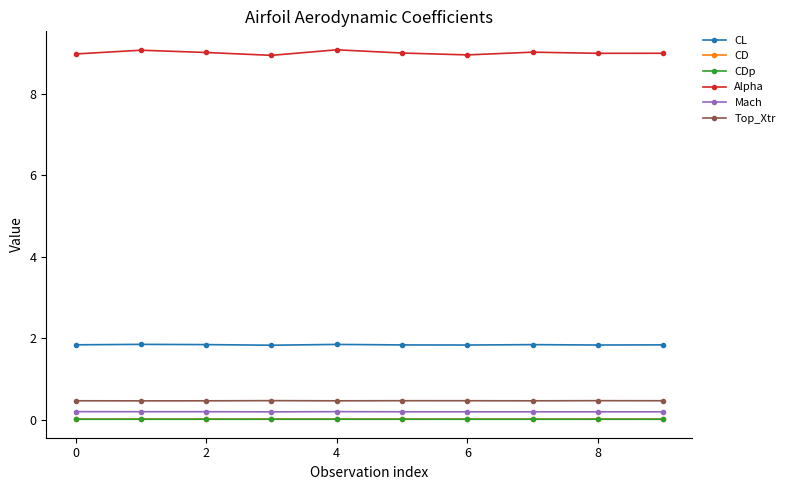

Is this an area chart (filled region under the line)?

No